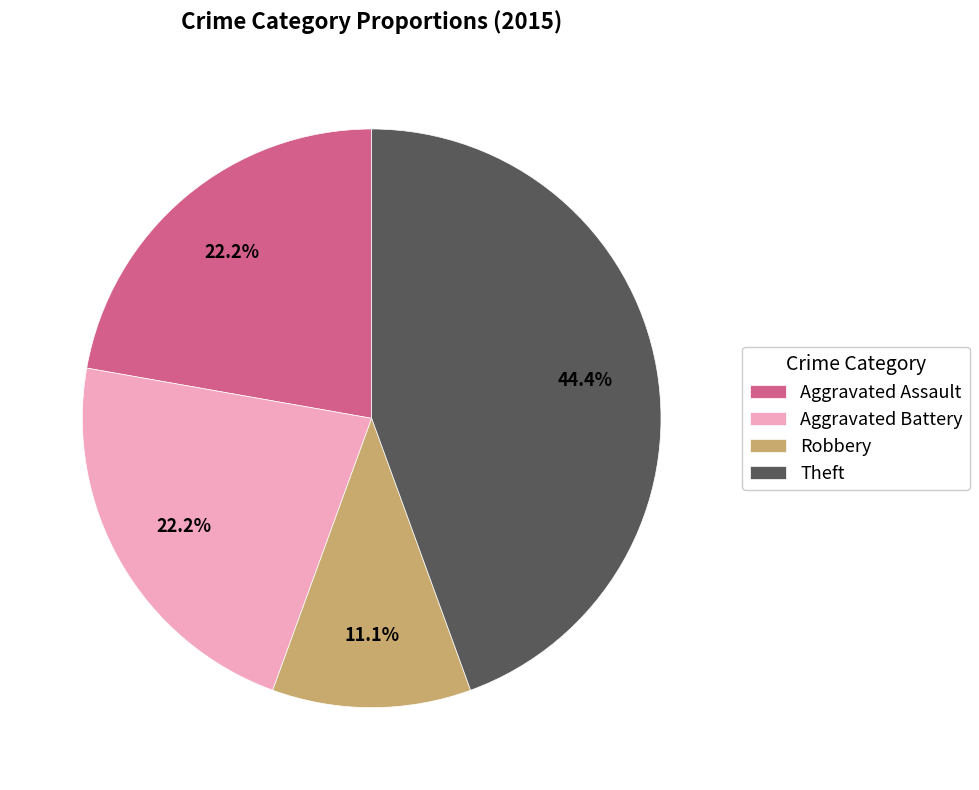

The Aggravated Battery slice represents 13% of the pie. True or false?

False